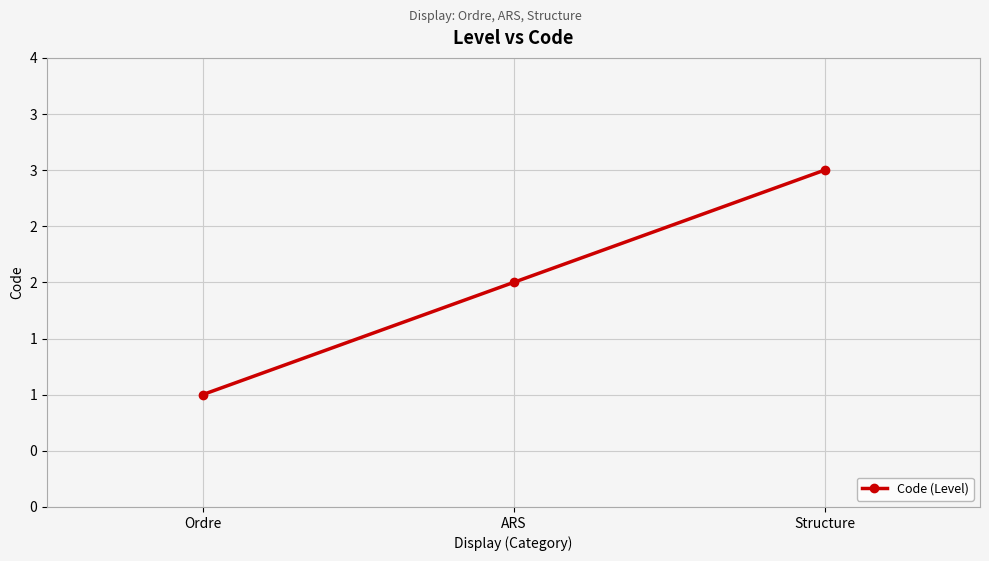

Between ARS and Ordre, which is larger?

ARS